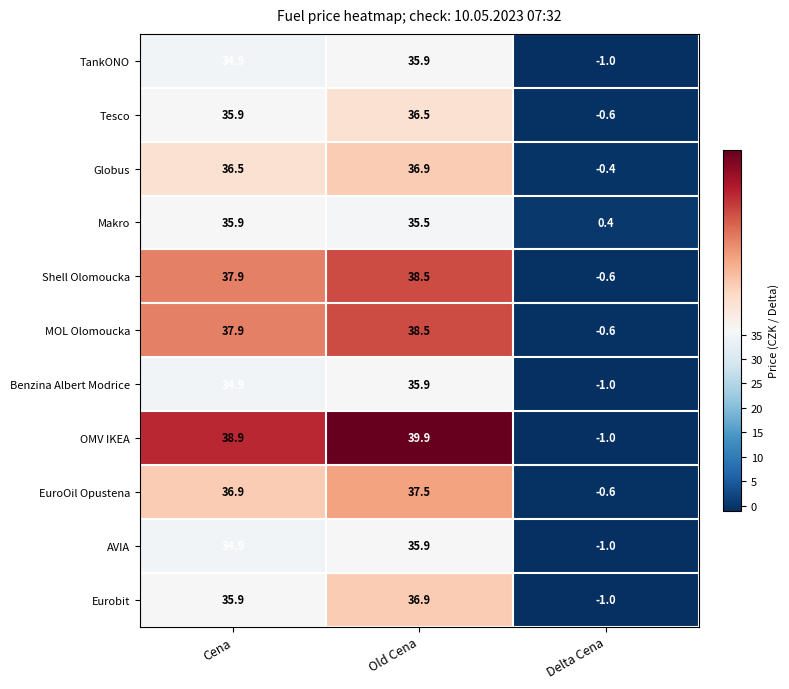

Where does the OMV IKEA series first go above 38?

Cena